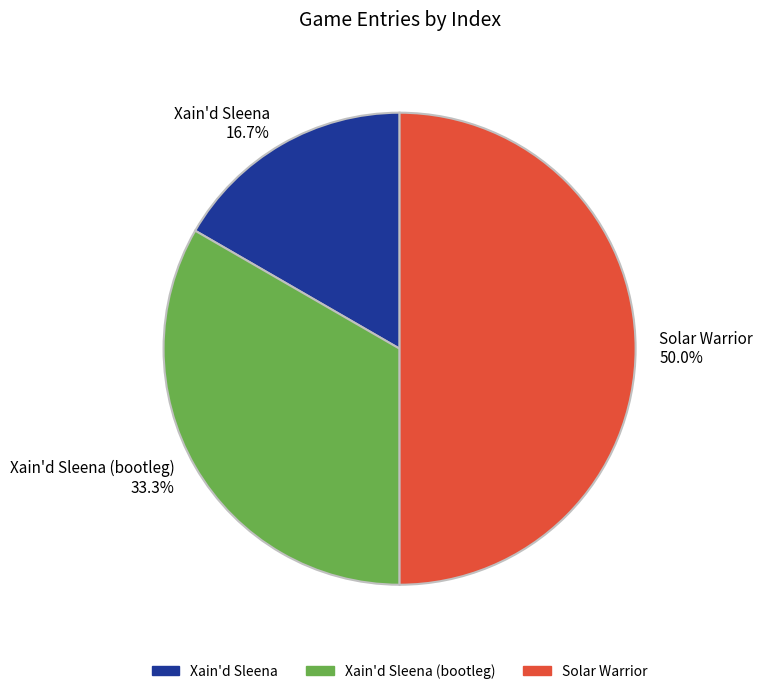

Does Xain'd Sleena 16.7% account for over 50% of the chart?

No